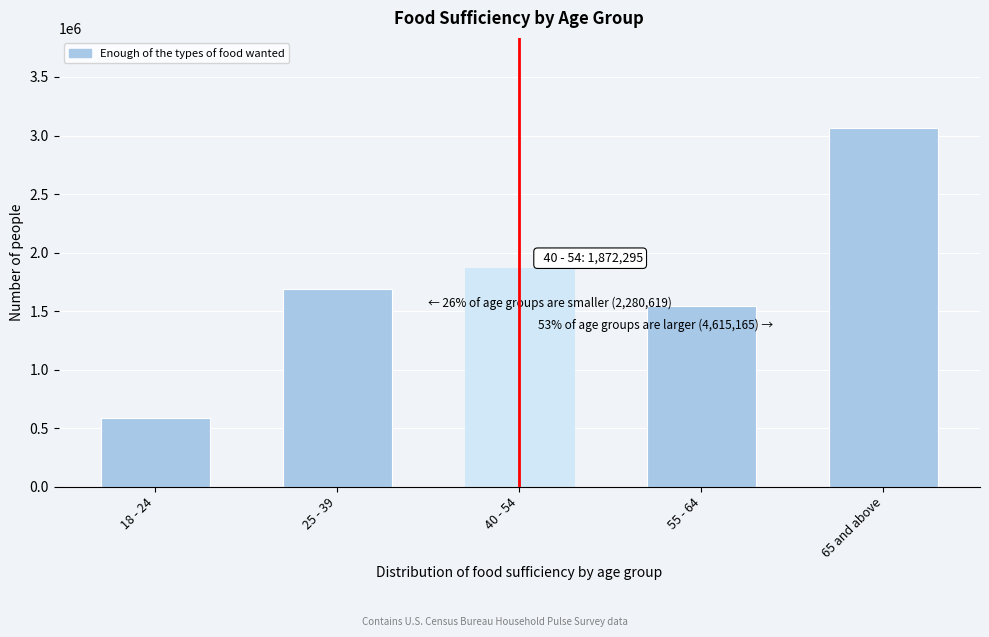

Reading right to left, what are all the values shown in this chart?

3066878	1548287	1872295	1692071	588548